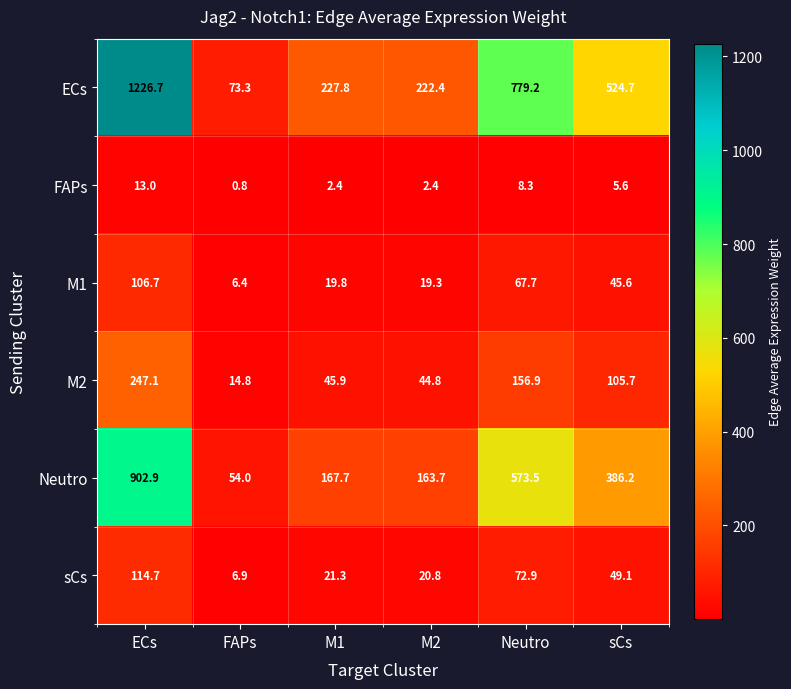

Read the ECs value at sCs.

524.7